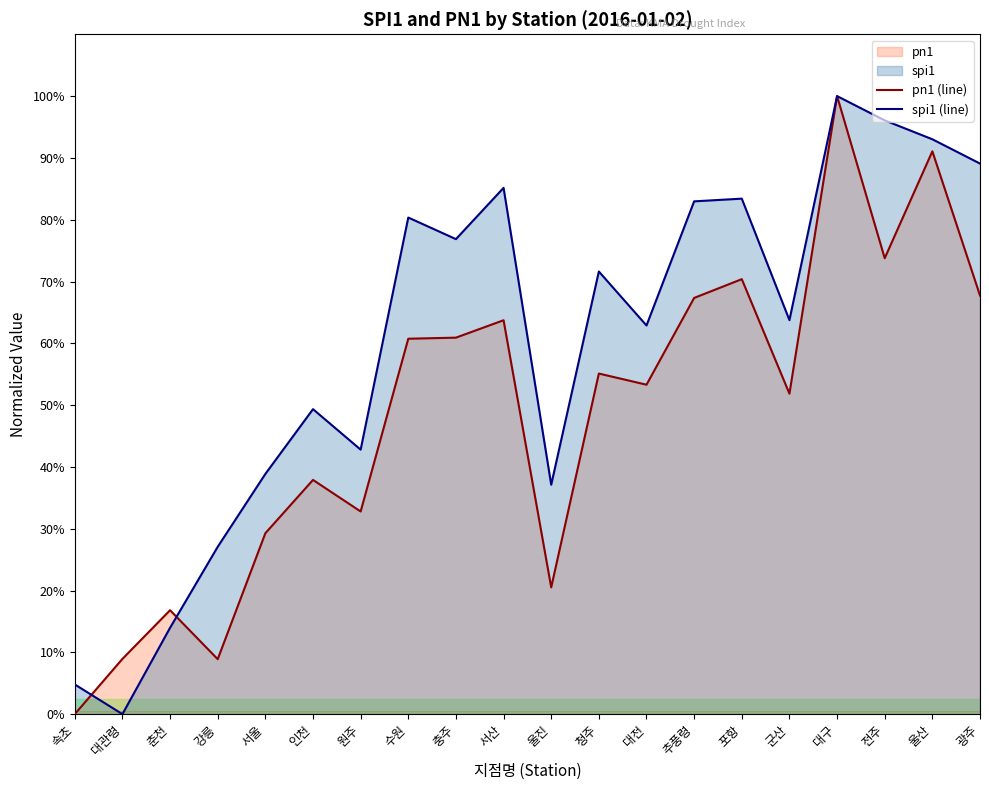

Count the number of data series in this chart.

2